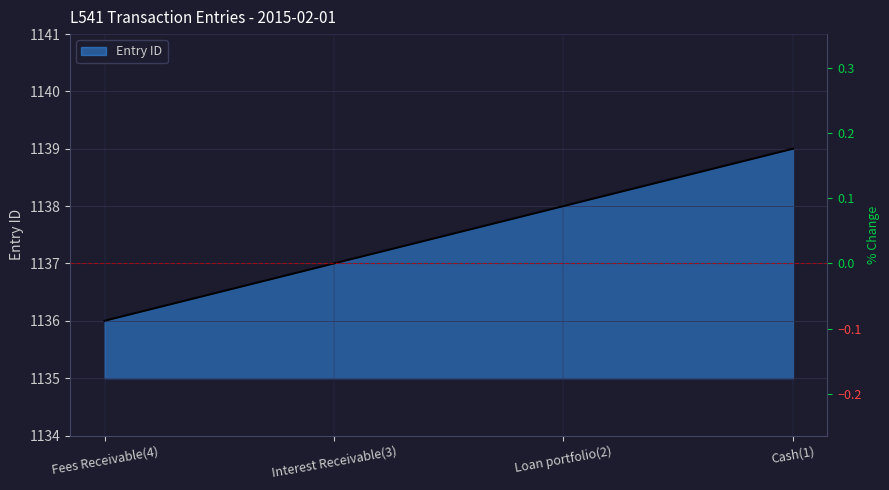

What is the difference between the values at Fees Receivable(4) and Loan portfolio(2)?

2